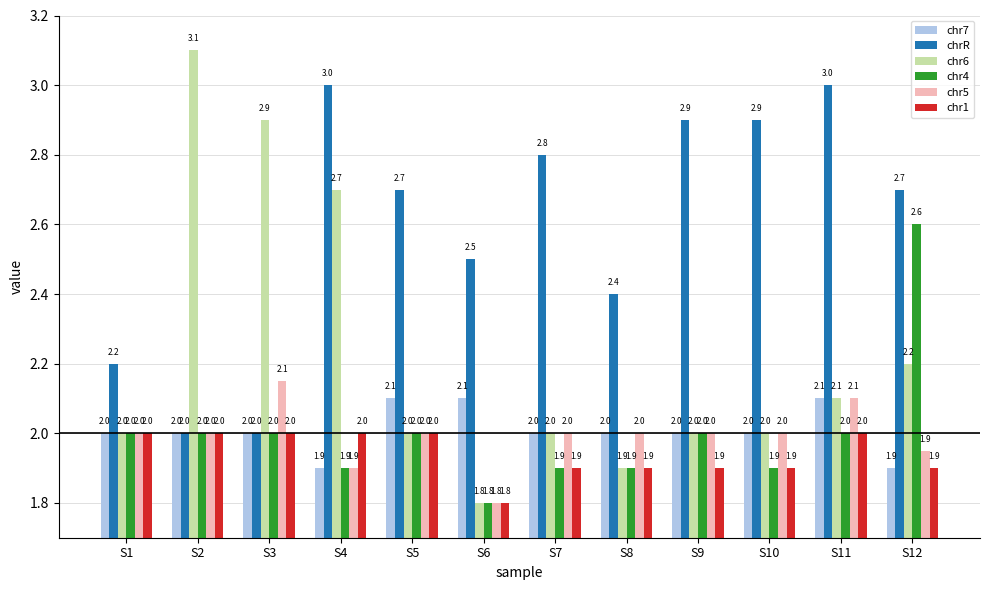

How many bars are there in each group?

6